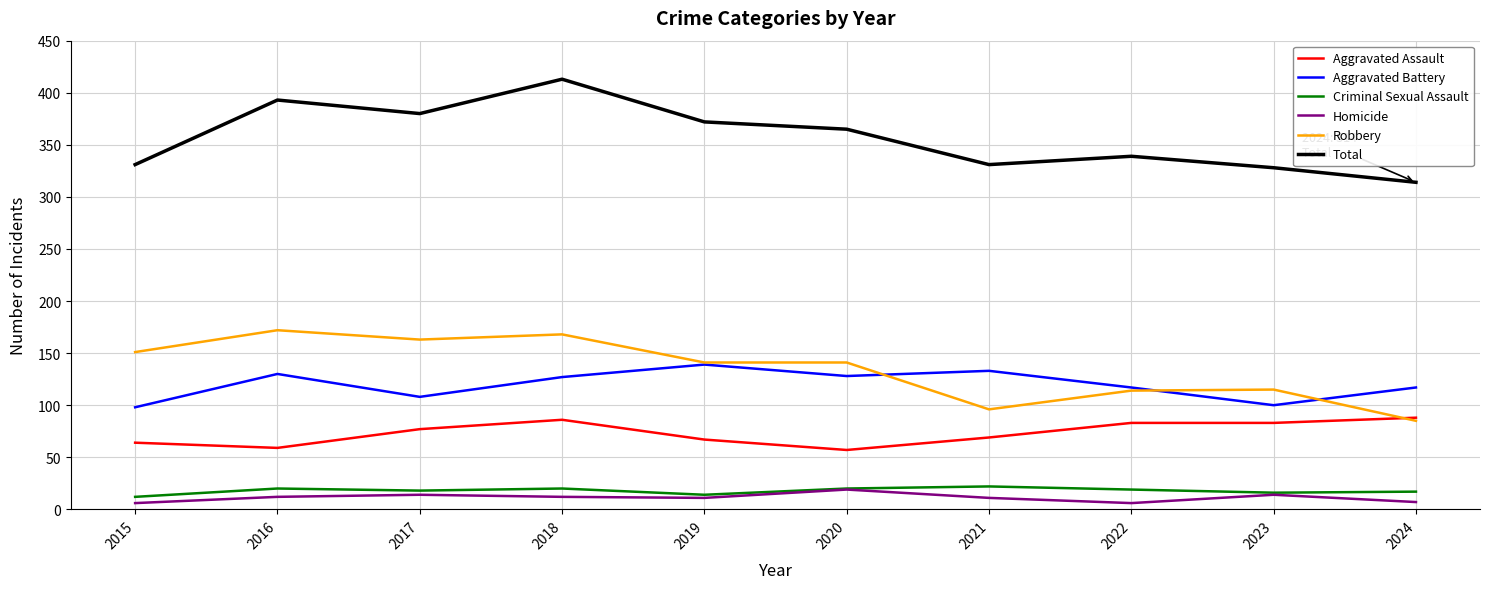

What is the maximum value shown in the chart?

413